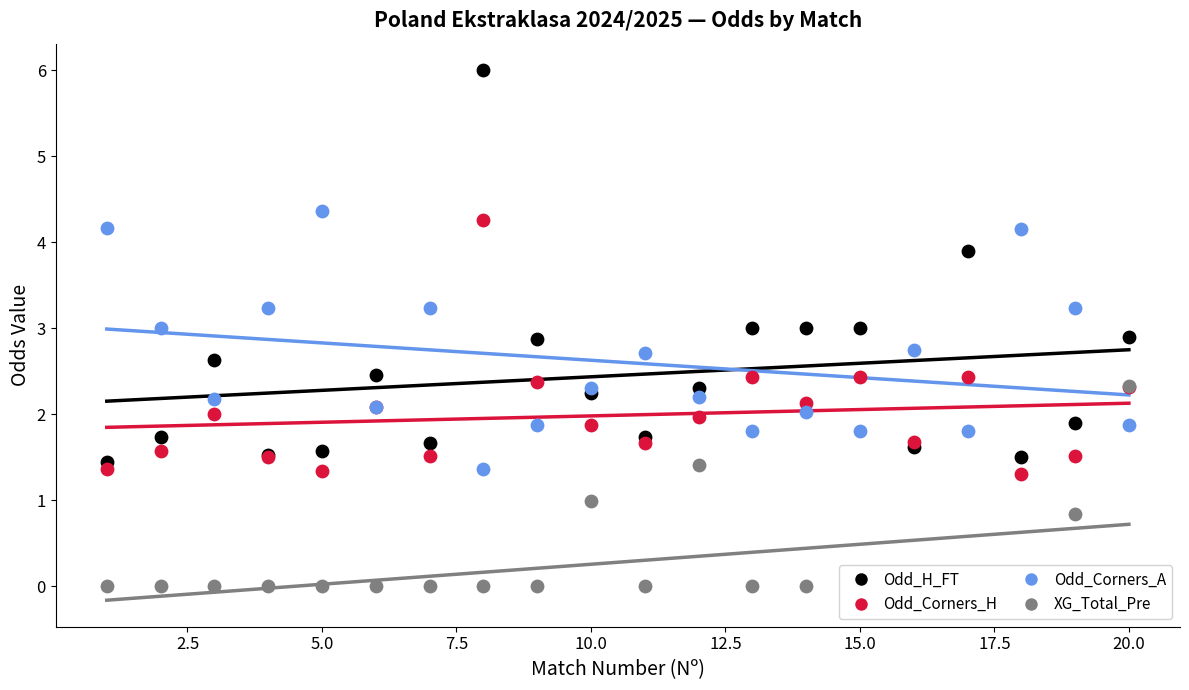

Which series reaches the maximum Y coordinate?

Odd_H_FT